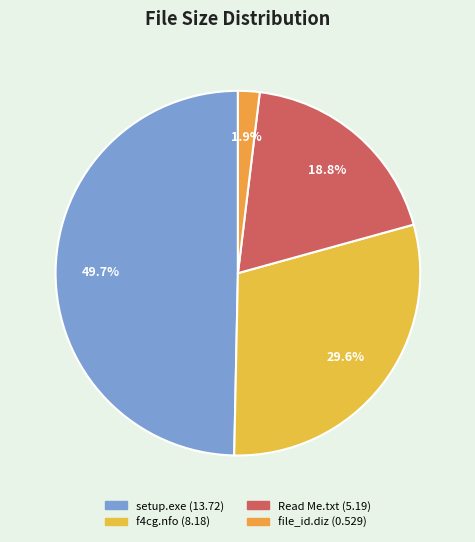

How many segments does this pie chart have?

4